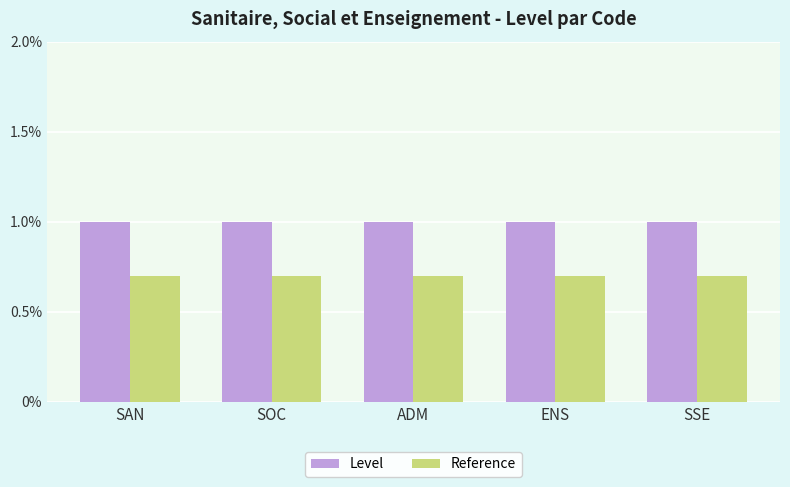

What is the lowest value of the Reference series?

0.7